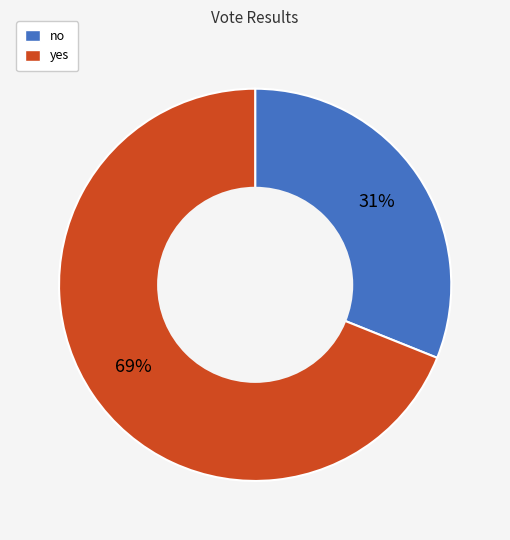

Is the sum of yes and no greater than half?

Yes